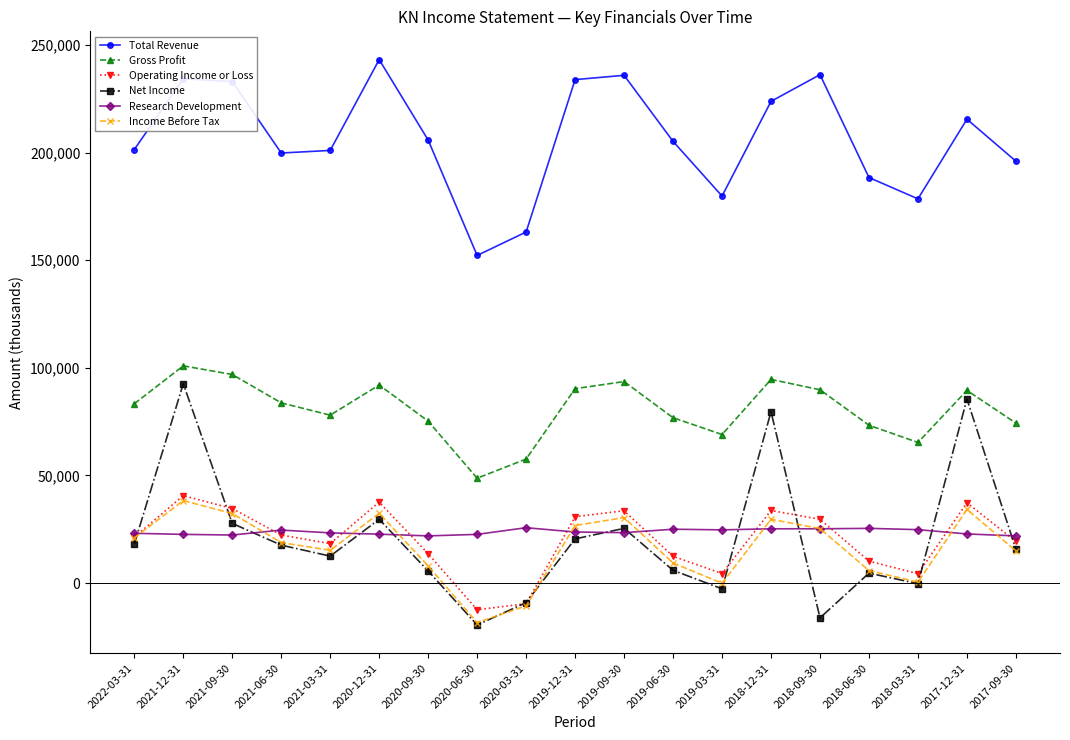

At which category is the sum across all series the highest?

2021-12-31